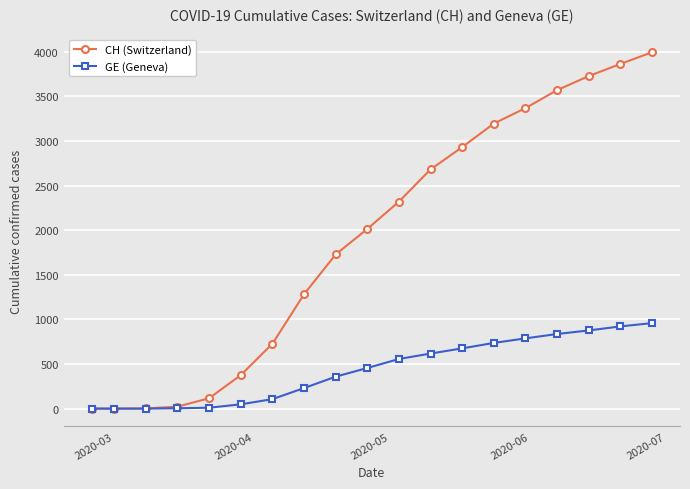

At how many categories does at least one series exceed 1186?

12